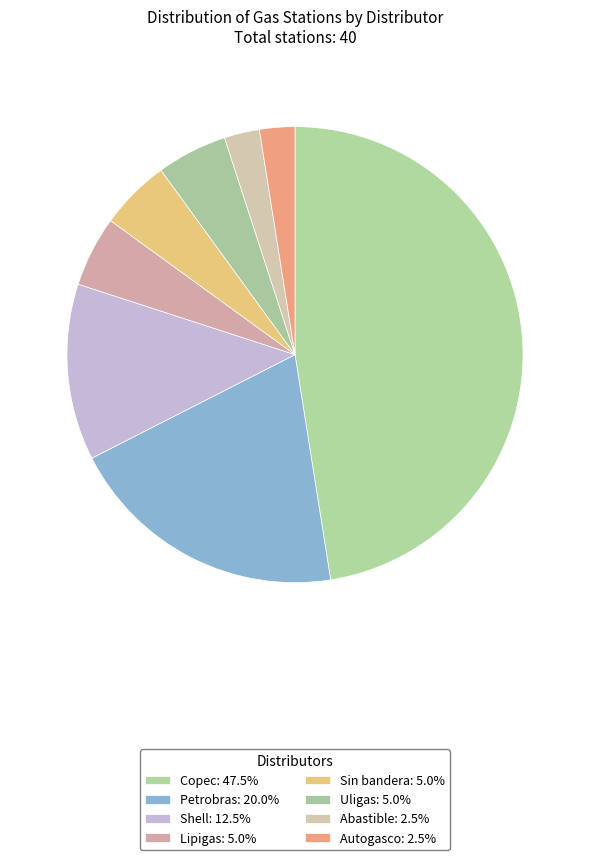

What is the change in value from Petrobras to Uligas?

-6